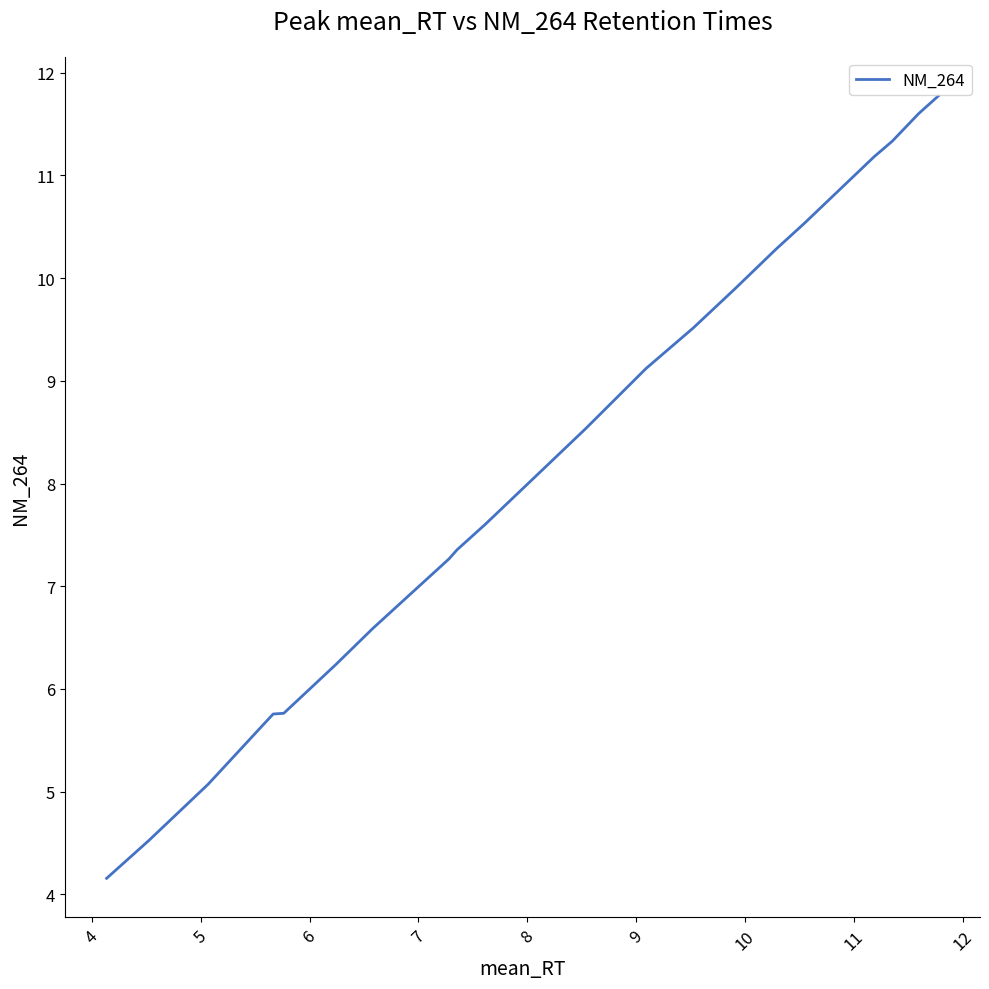

Count the number of data series in this chart.

1